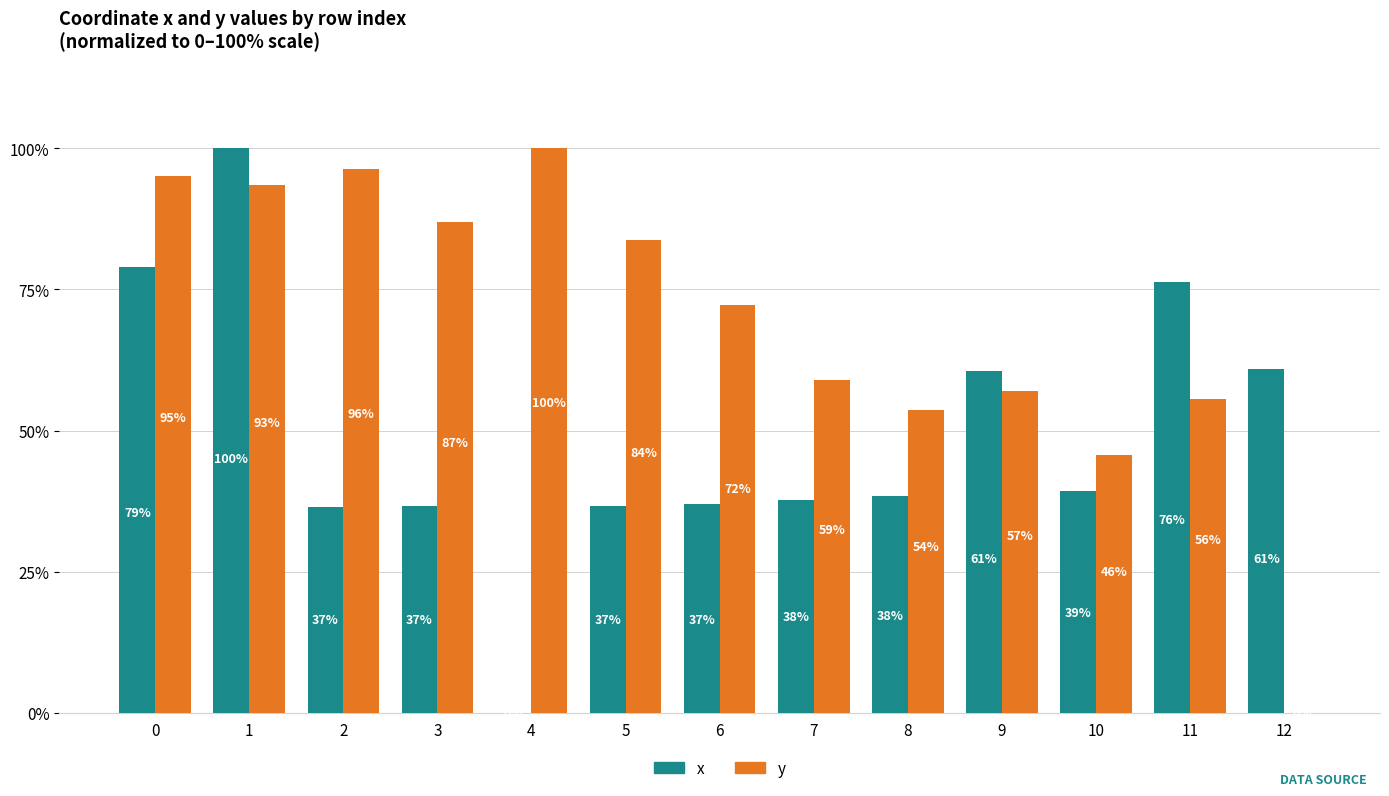

What is the sum of the x values at 4 and 0?

79.0